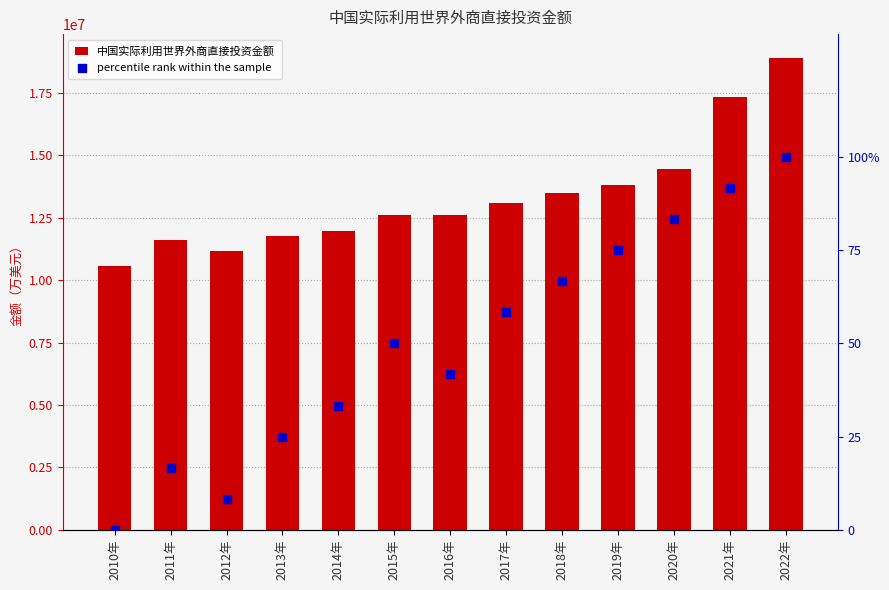

Which series contains the lowest Y value?

percentile rank within the sample